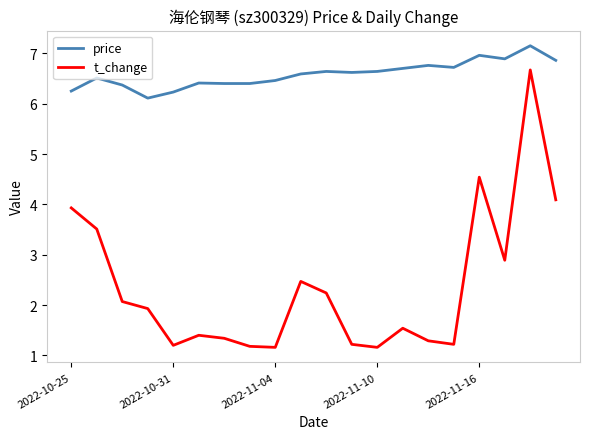

What is the maximum value for t_change?

6.7